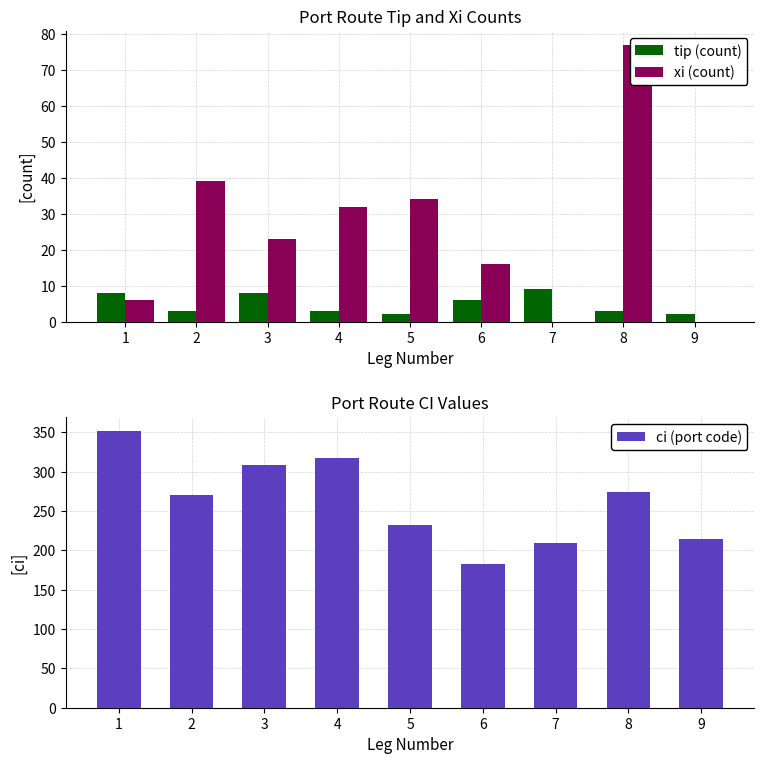

At which category is the sum across all series the highest?

1